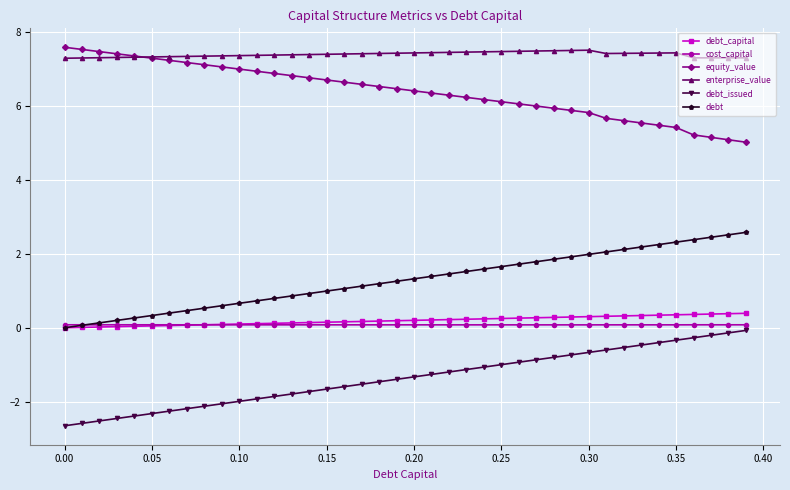

True or false: cost_capital and enterprise_value cross at least once.

False